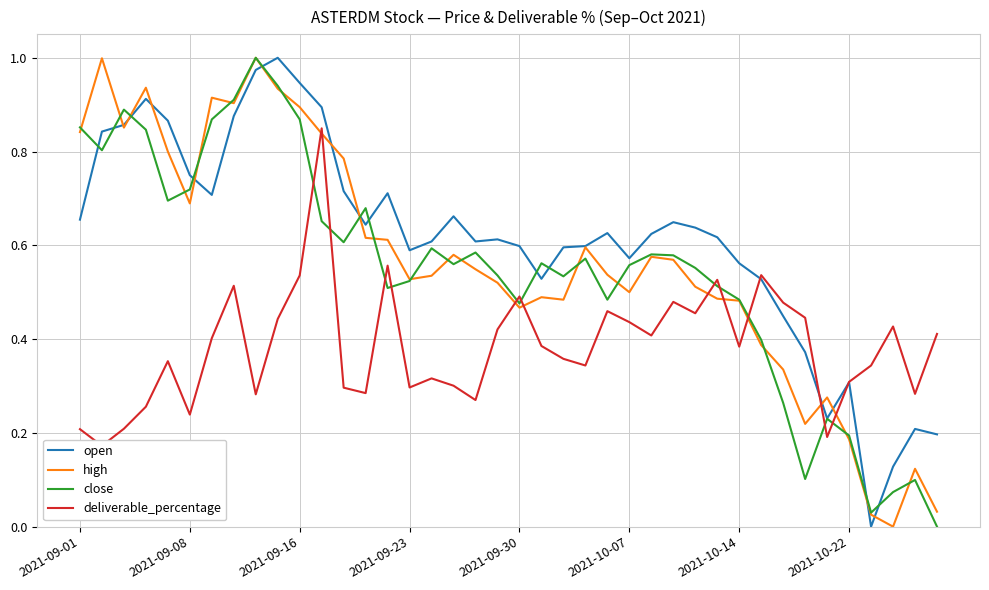

What are all the series names shown in the legend?

open, high, close, deliverable_percentage